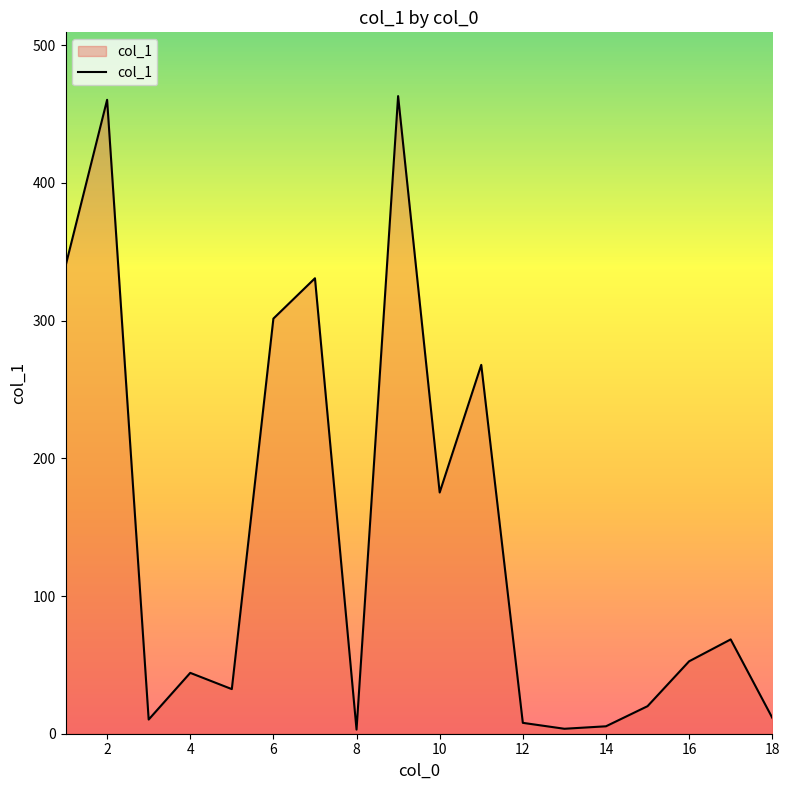

What is the difference between the maximum and minimum values?

460.1